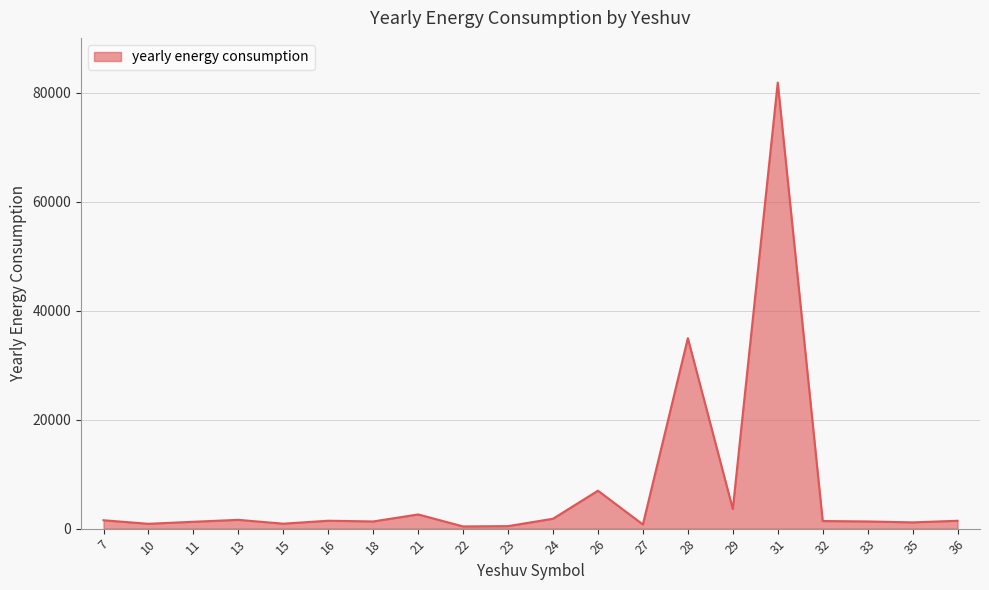

What is the difference between the maximum and minimum values?

81446.6